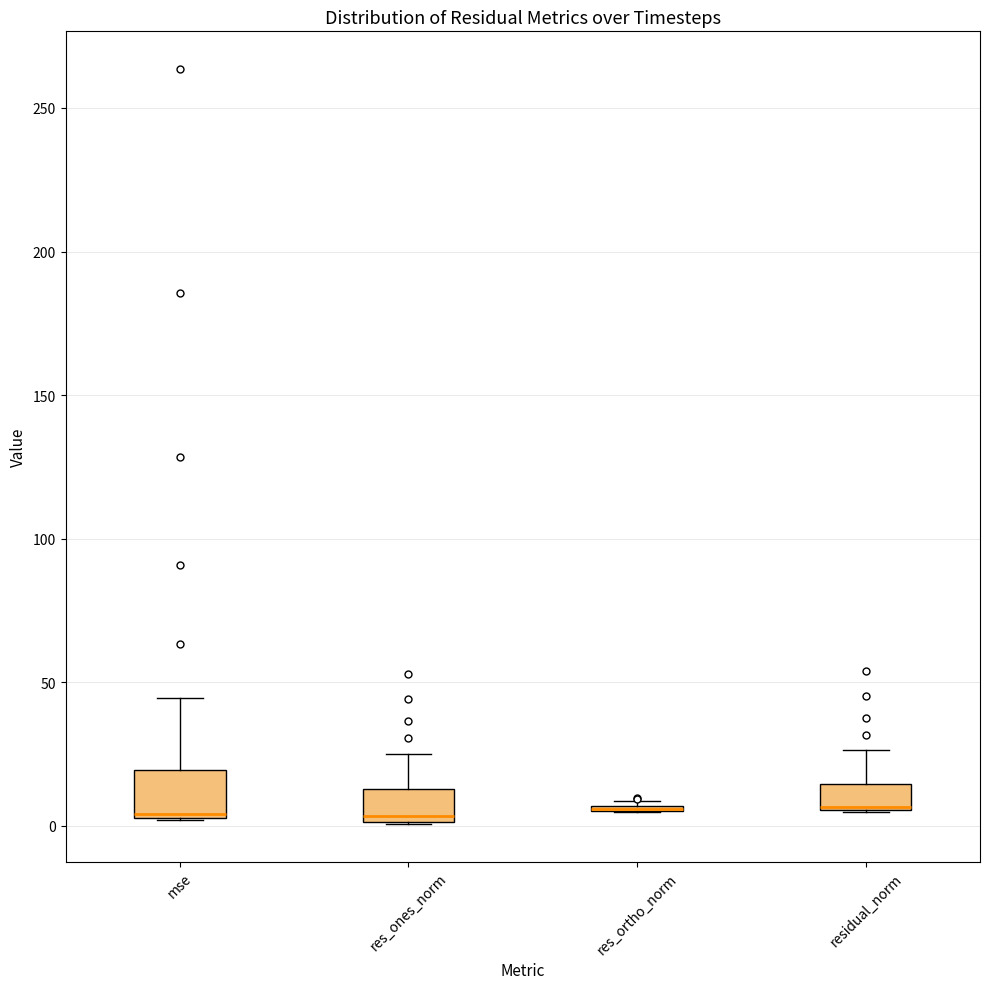

Where is the upper edge of the box for residual_norm on the y-axis? The values are not printed on the chart, so give them approximately, as read against the axis.

15